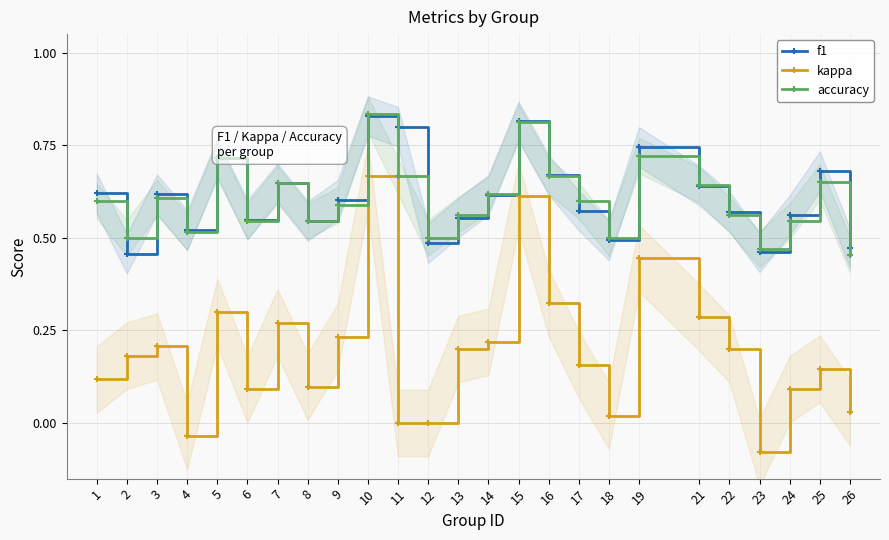

Which category has the lowest value across all series?

23